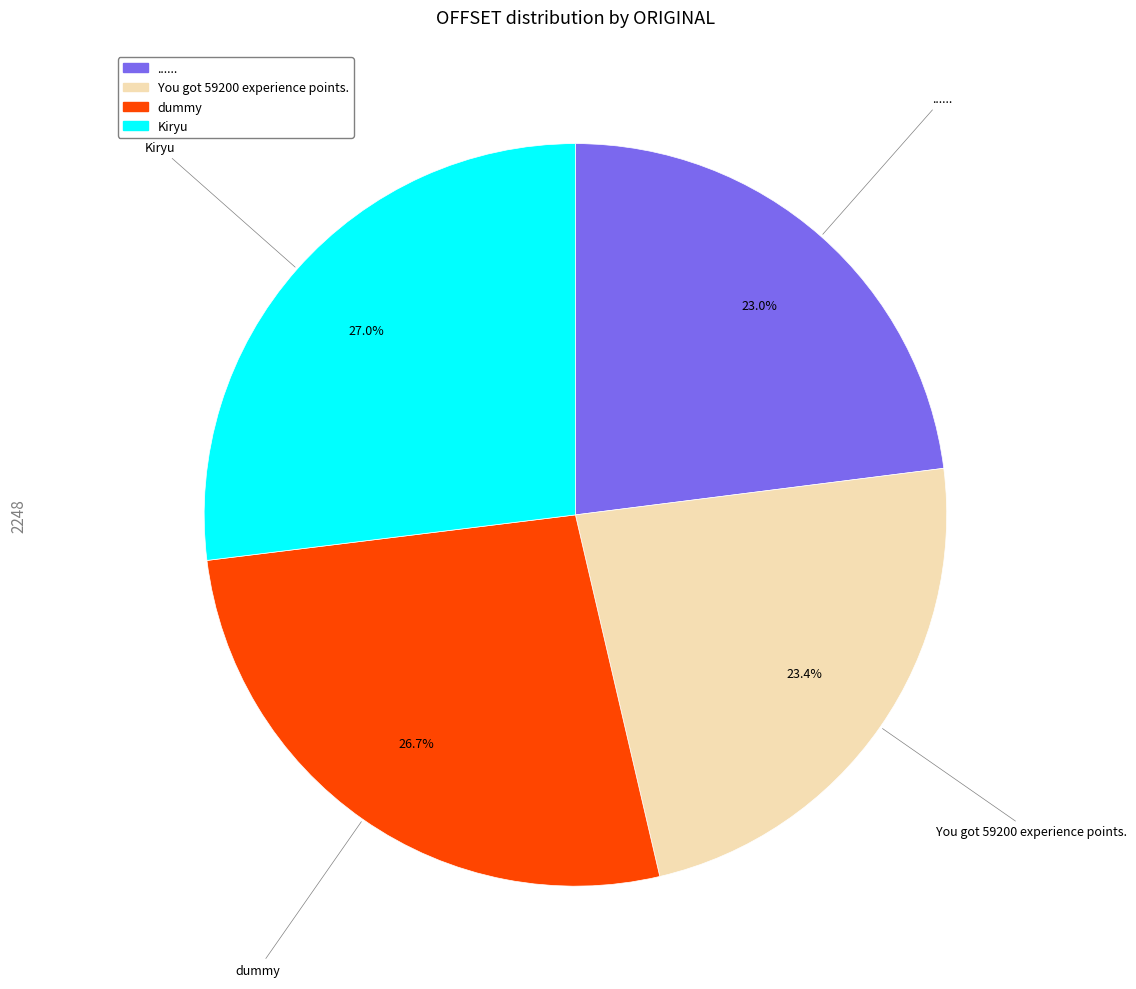

The dummy slice represents 15% of the pie. True or false?

False